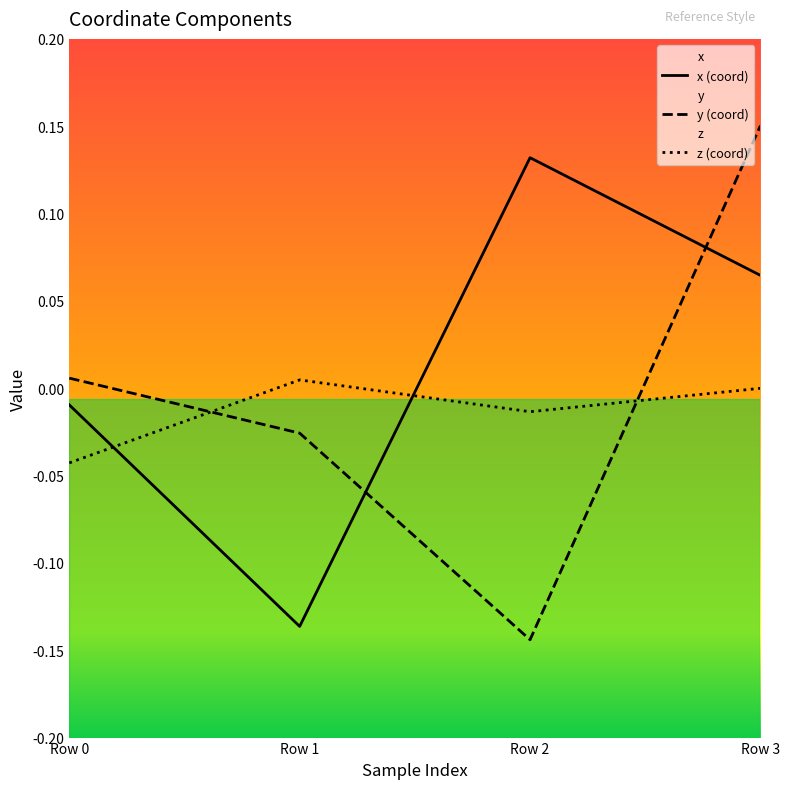

At which category does x (coord) reach its first local peak?

Row 2